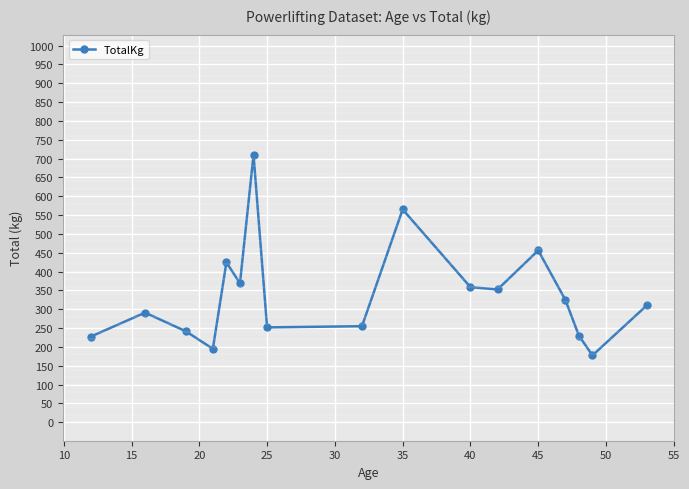

How many interior local peaks (higher than both neighbors) does the data have?

5